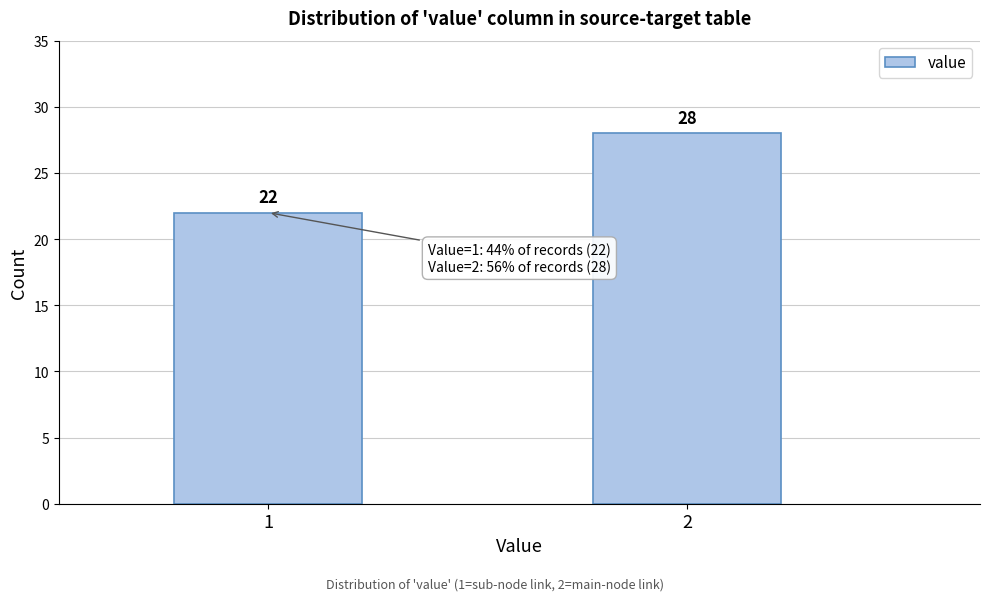

Reading left to right, list all the values displayed in this chart.

1=22	2=28